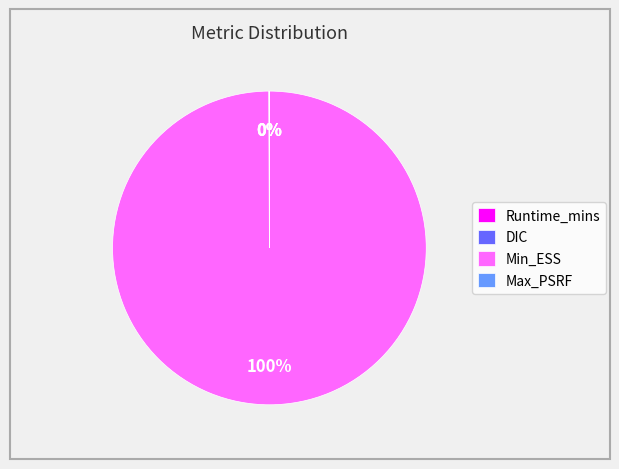

Which slice is the largest?

Min_ESS